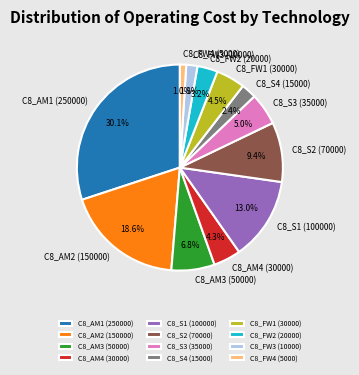

How many slices are in this pie chart?

12